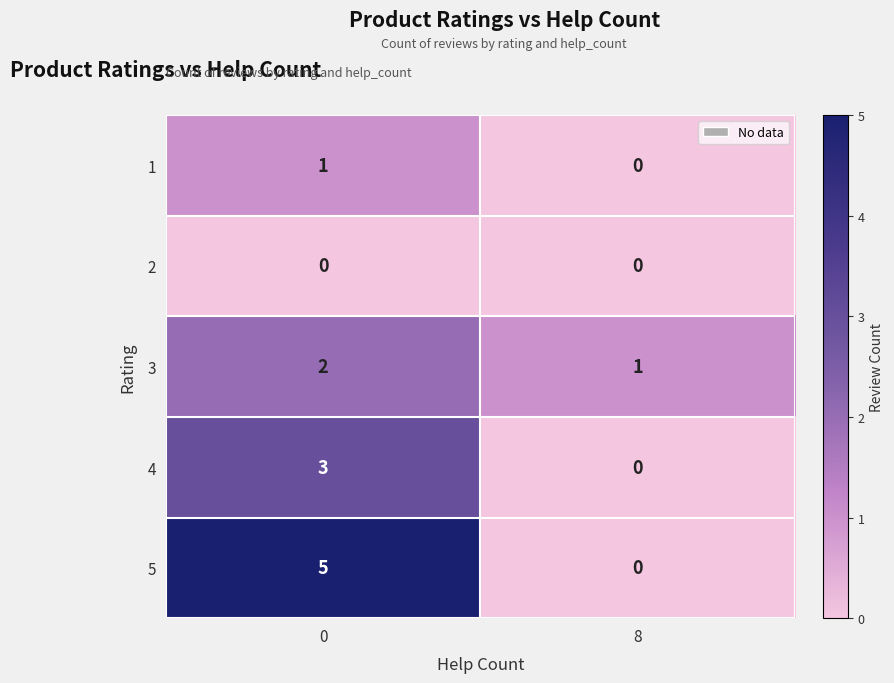

List the labels in order of 1 value, smallest first.

8, 0